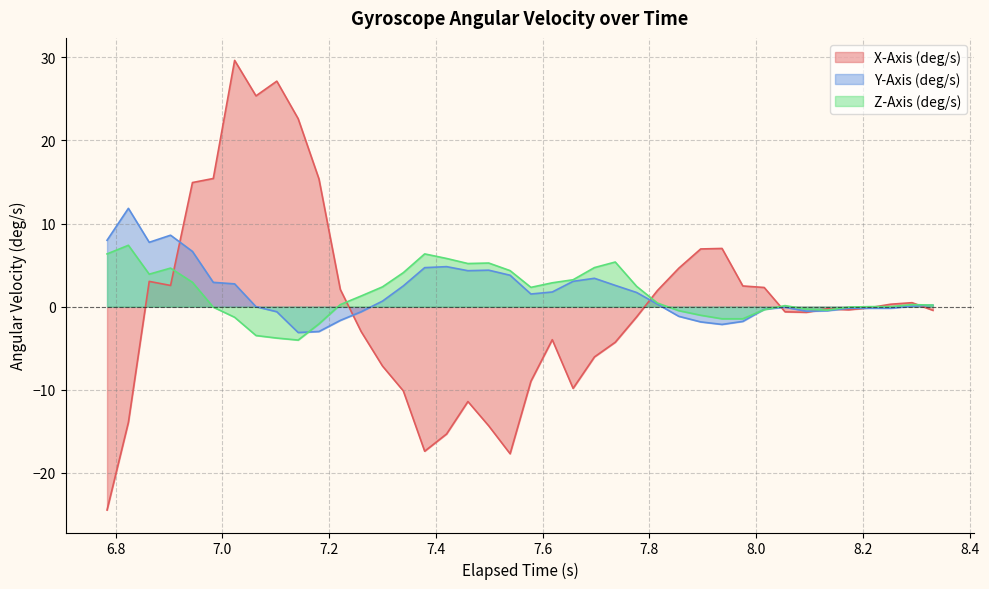

List the series in order of their peak value, highest first.

X-Axis (deg/s), Y-Axis (deg/s), Z-Axis (deg/s)